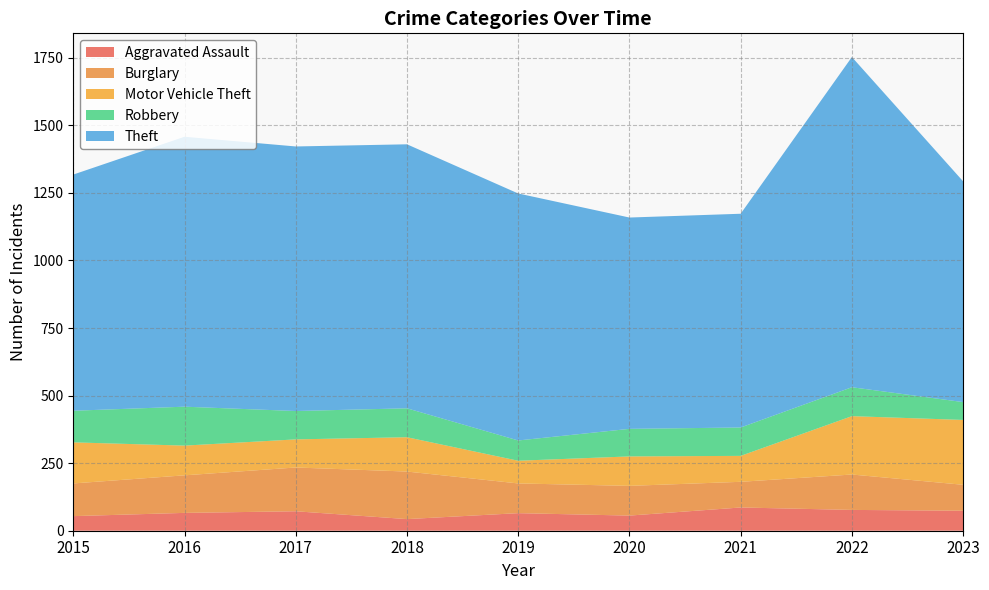

True or false: Robbery and Theft intersect in this chart.

False